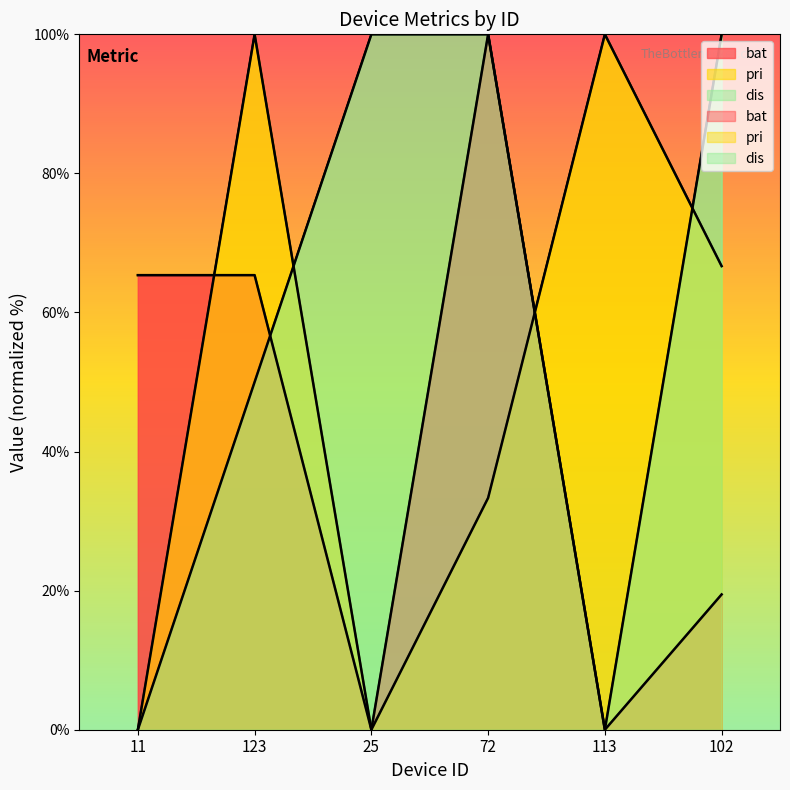

Which series changed the most between 11 and 102?

dis